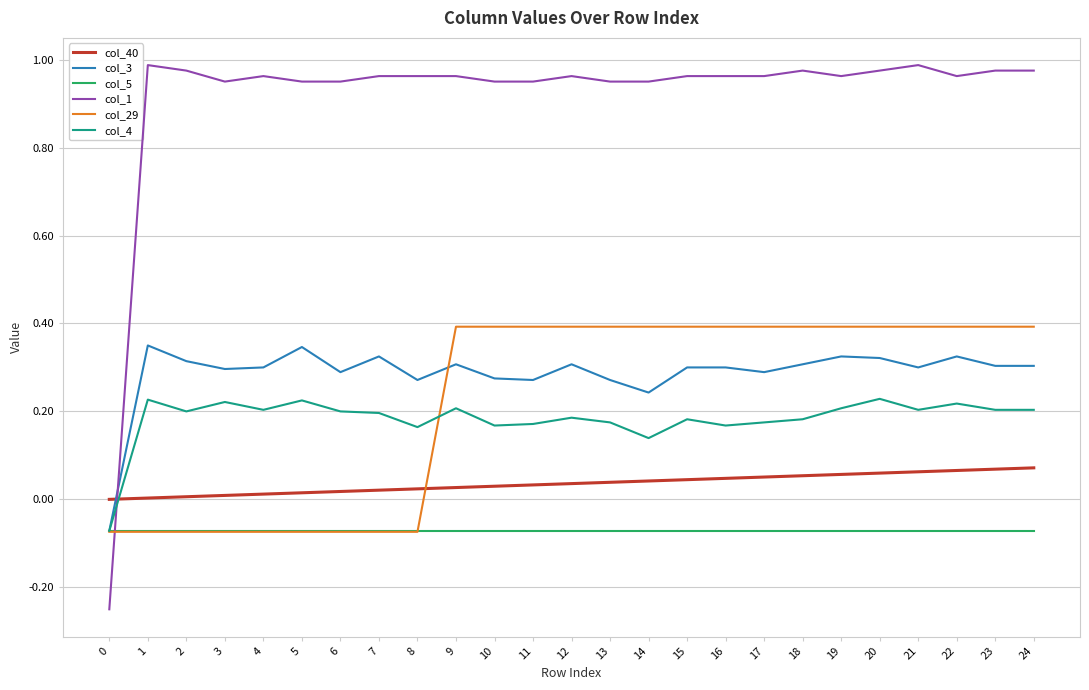

At 11, list the series in order from smallest to largest.

col_5, col_40, col_4, col_3, col_29, col_1